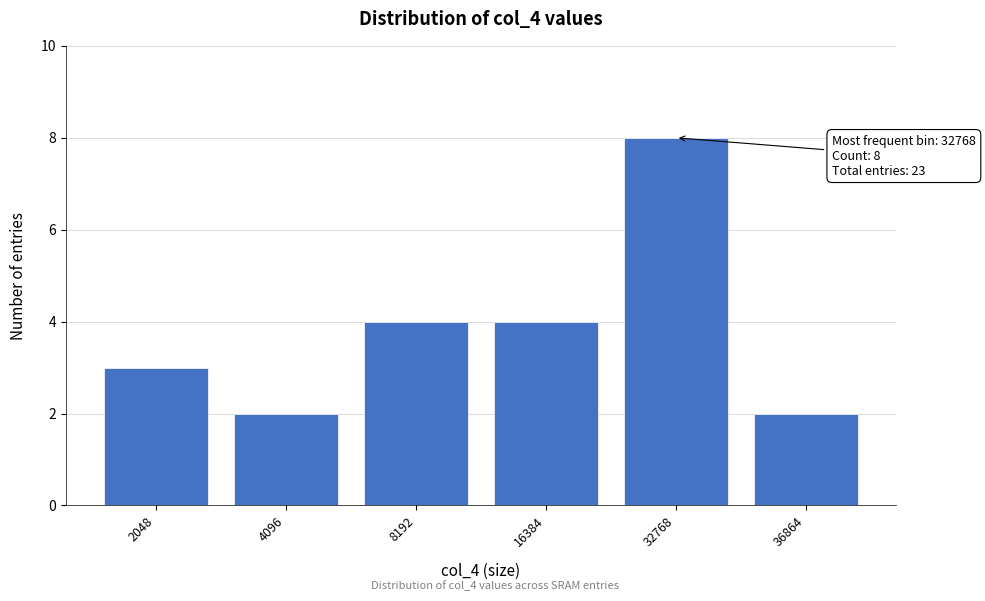

Reading left to right, extract all data points from this chart.

2048=3	4096=2	8192=4	16384=4	32768=8	36864=2